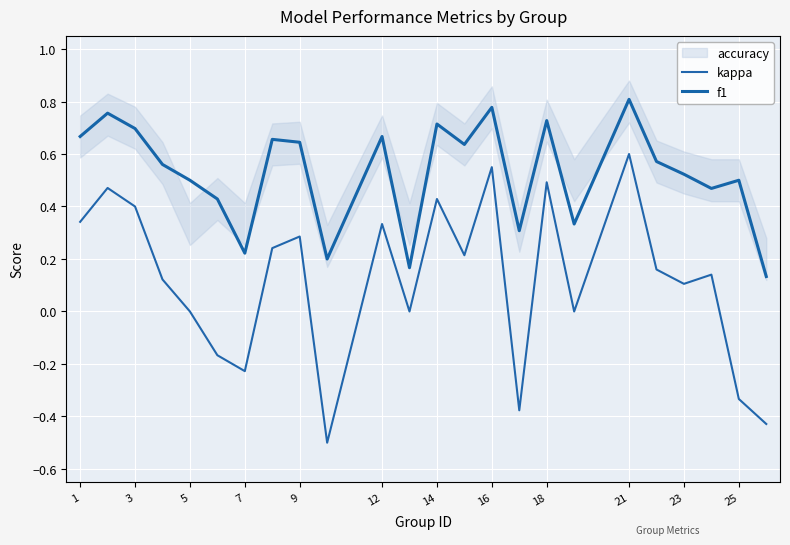

What is the difference between the highest and lowest values at 3?

0.3